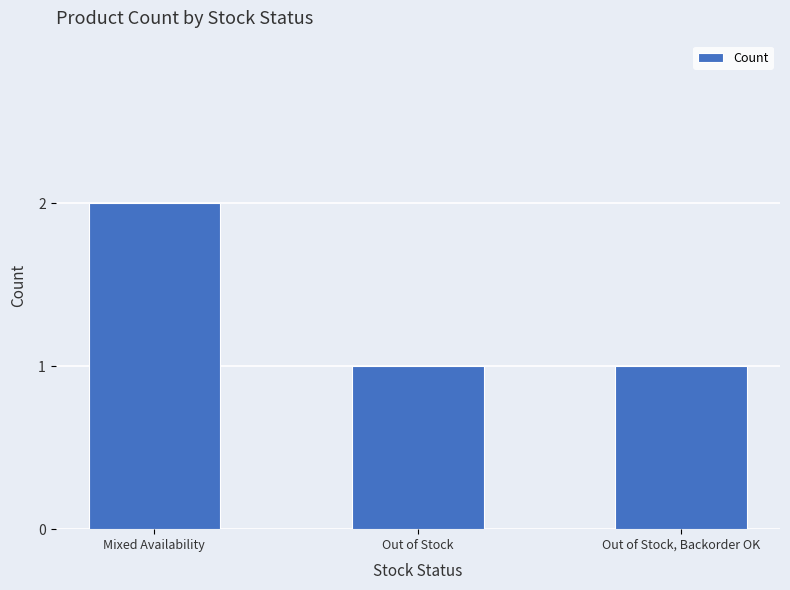

Which category has the highest value across all series?

Mixed Availability